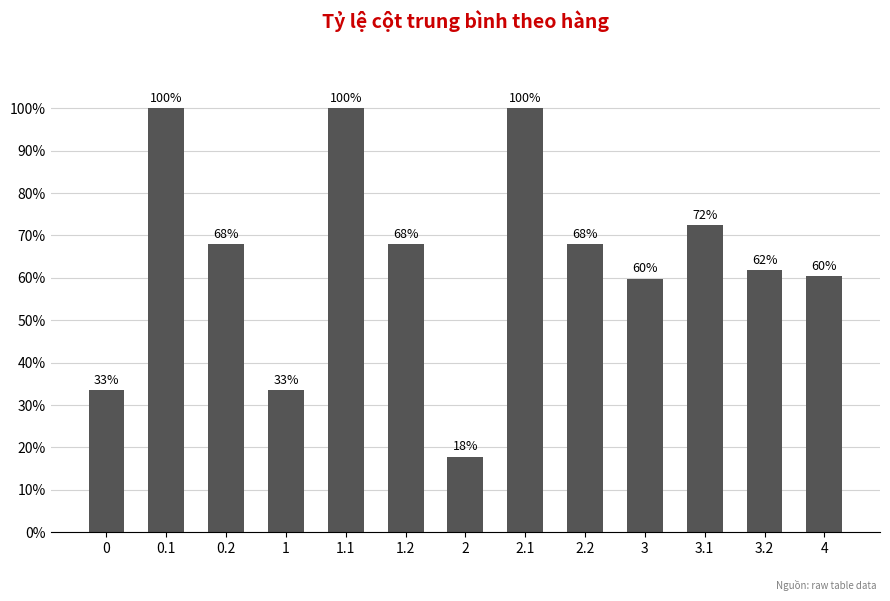

Approximately how many times larger is the value at 3 compared to 1.1?

0.6